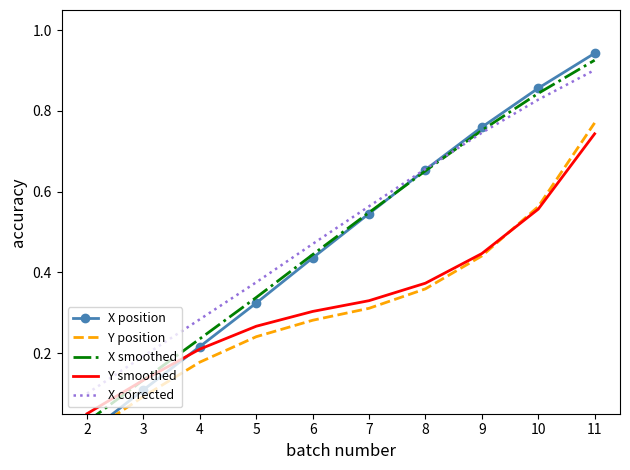

List the series in order of their peak value, lowest first.

Y smoothed, Y position, X corrected, X smoothed, X position